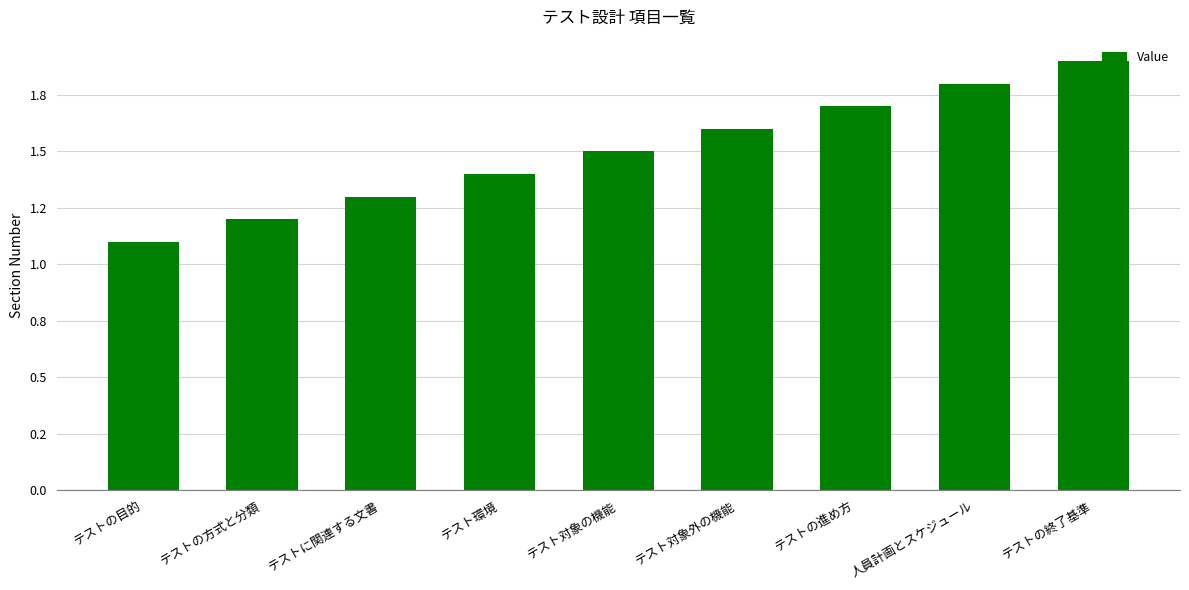

Reading left to right, extract all data points from this chart.

1.1	1.2	1.3	1.4	1.5	1.6	1.7	1.8	1.9